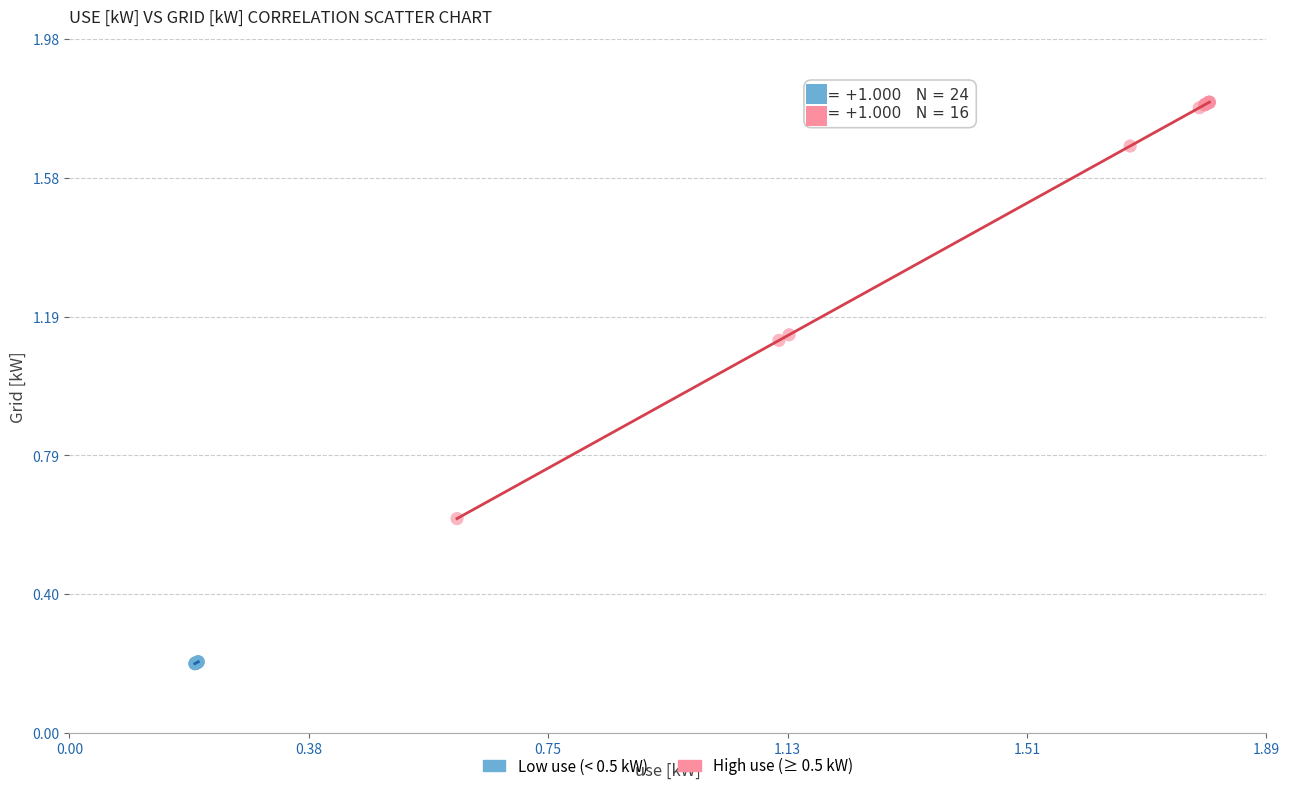

Which series contains the highest Y value?

High use (≥ 0.5 kW)